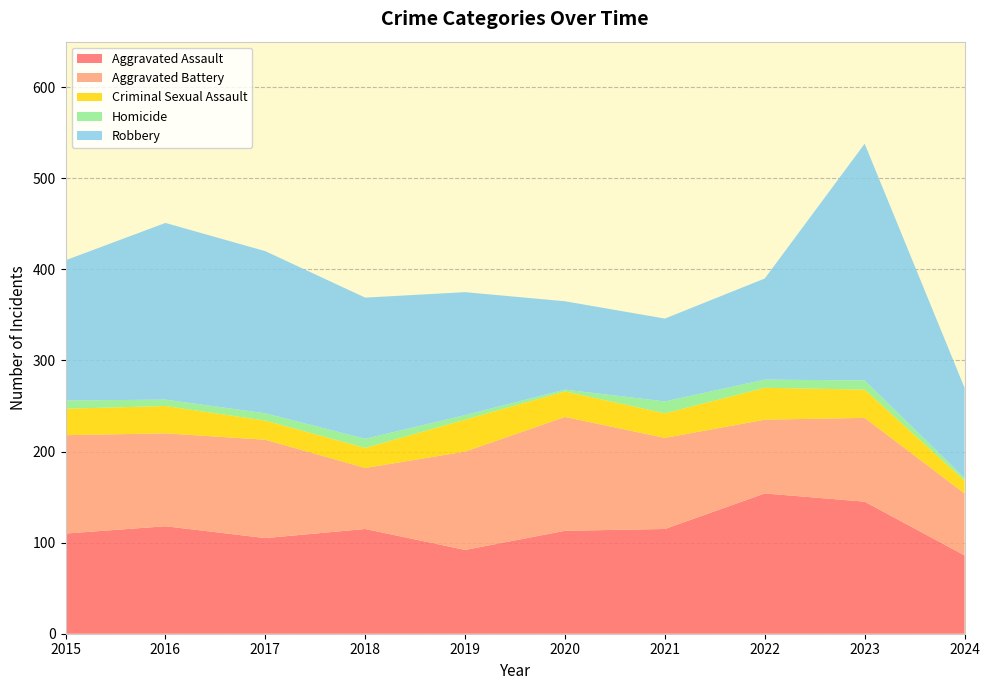

Reading left to right, extract all data points from this chart.

Aggravated Assault: 2015=110	2016=118	2017=105	2018=115	2019=92	2020=113	2021=115	2022=154	2023=145	2024=86
Aggravated Battery: 2015=108	2016=102	2017=108	2018=67	2019=108	2020=125	2021=100	2022=81	2023=92	2024=68
Criminal Sexual Assault: 2015=29	2016=30	2017=21	2018=22	2019=35	2020=28	2021=27	2022=35	2023=31	2024=14
Homicide: 2015=9	2016=7	2017=8	2018=10	2019=5	2020=2	2021=13	2022=9	2023=10	2024=3
Robbery: 2015=154	2016=194	2017=178	2018=155	2019=135	2020=97	2021=91	2022=111	2023=260	2024=99